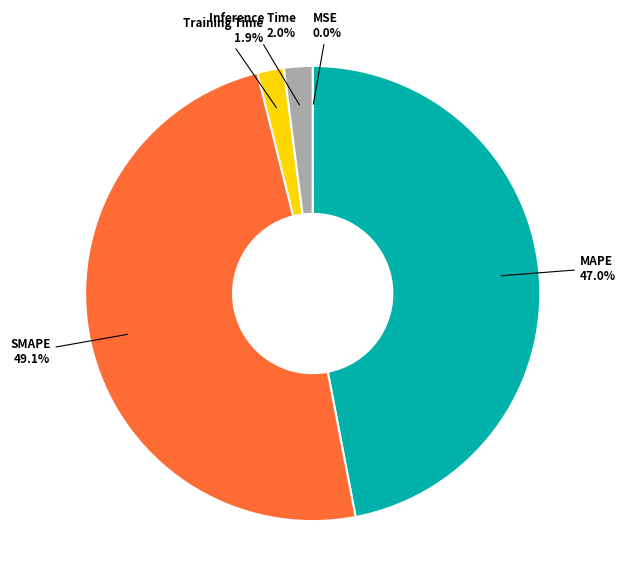

Does any single category account for the majority?

No